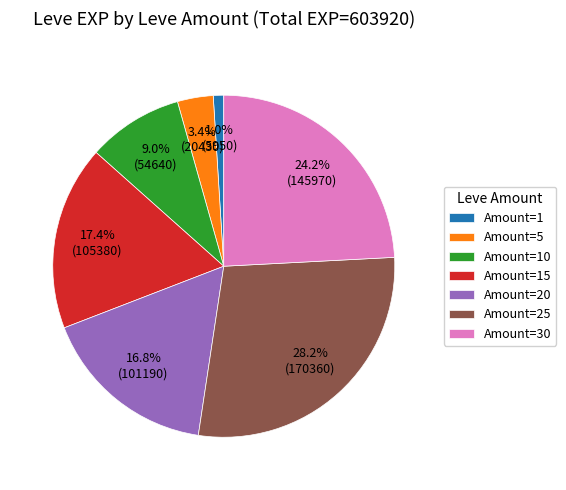

Which has a higher value, Amount=20 or Amount=5?

Amount=20